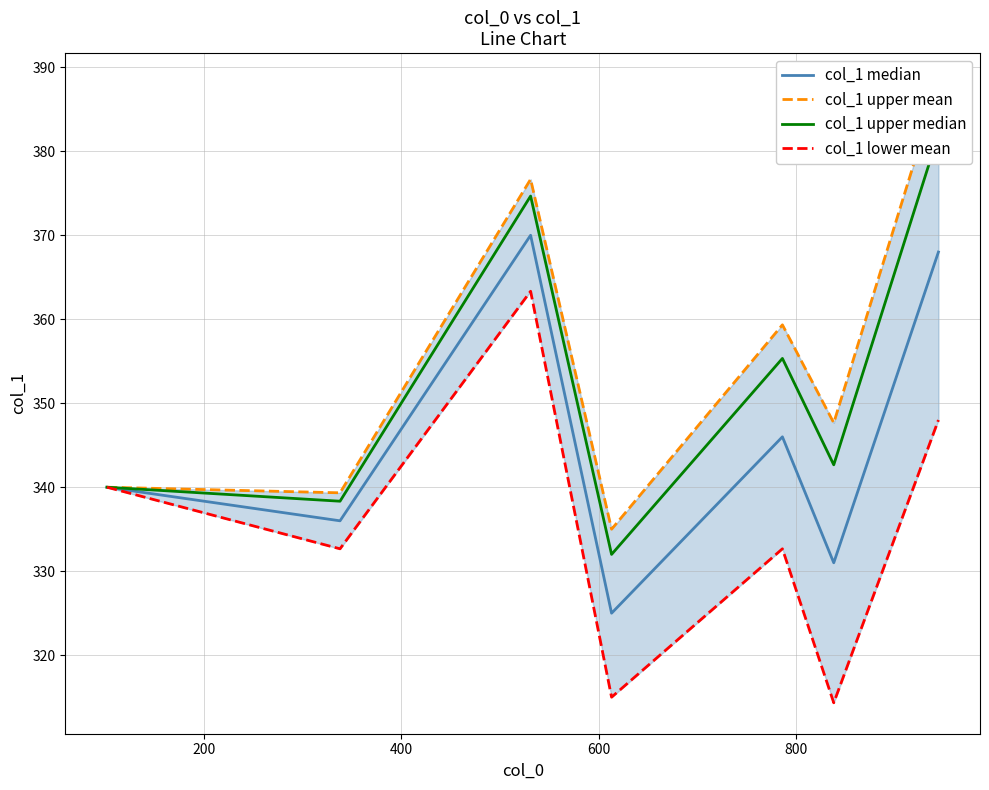

What are all the series names shown in the legend?

col_1 median, col_1 upper mean, col_1 upper median, col_1 lower mean